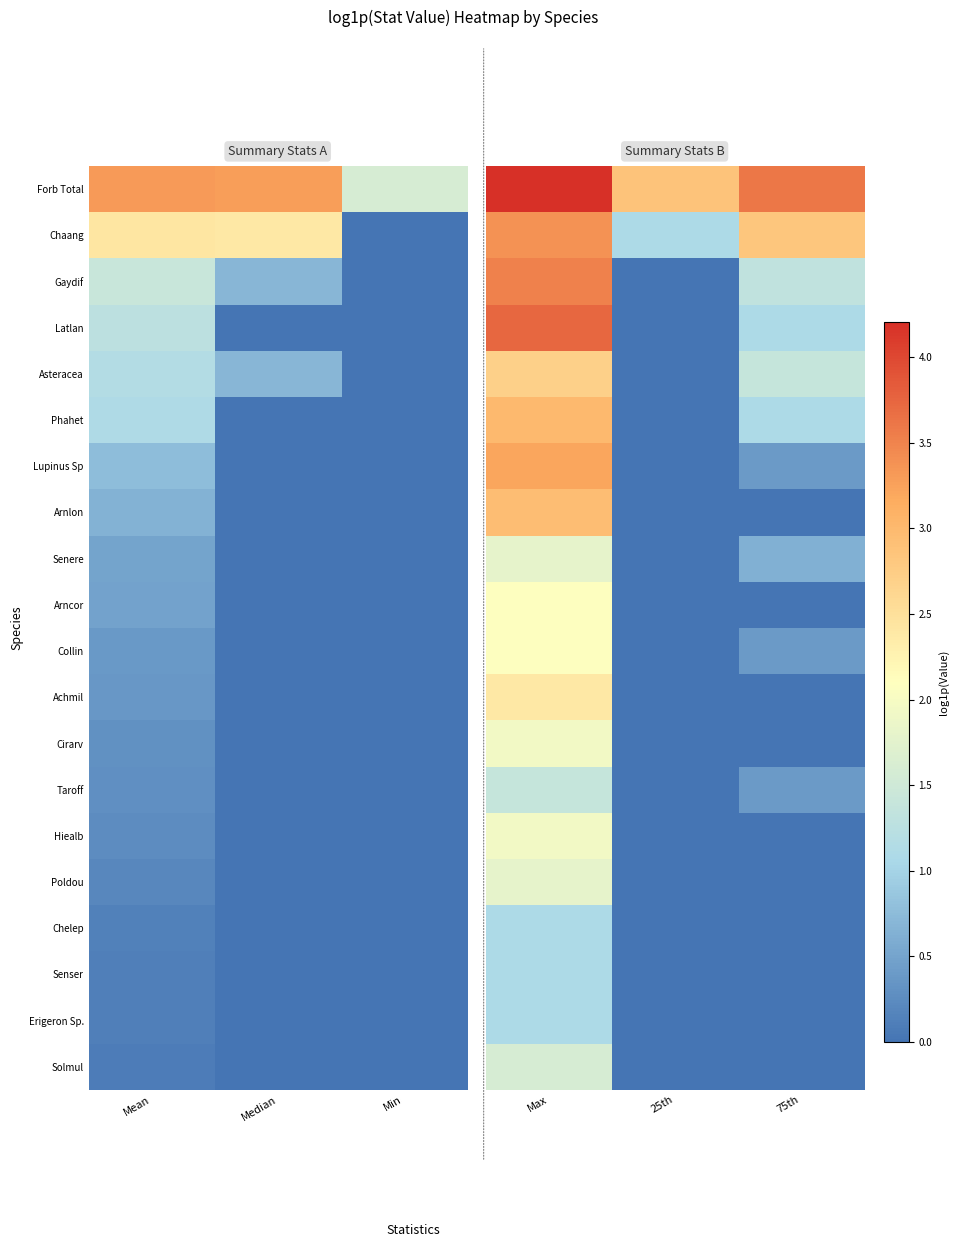

What is the greatest value displayed?

4.2